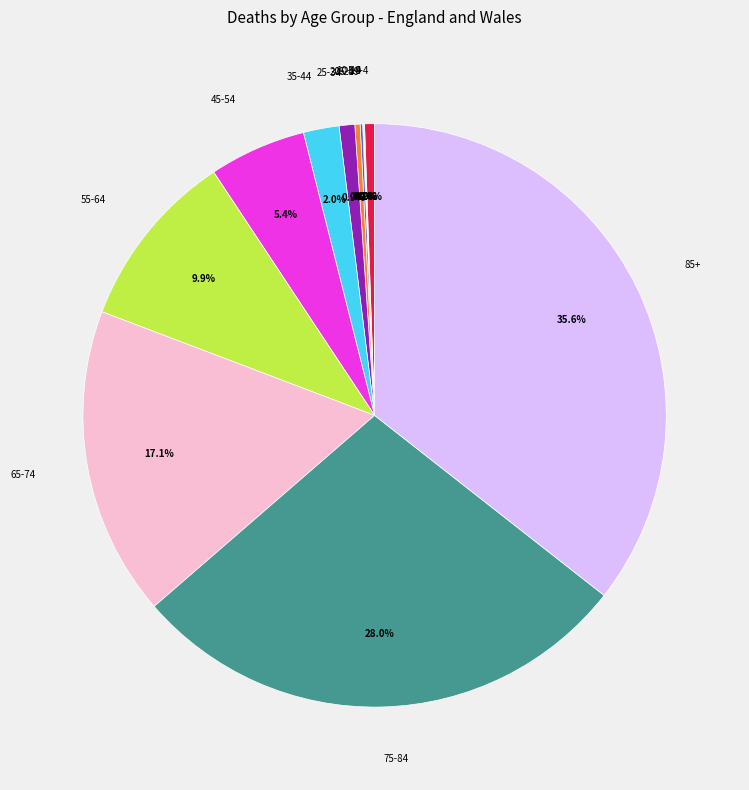

Is there any slice that represents more than half of the pie?

No